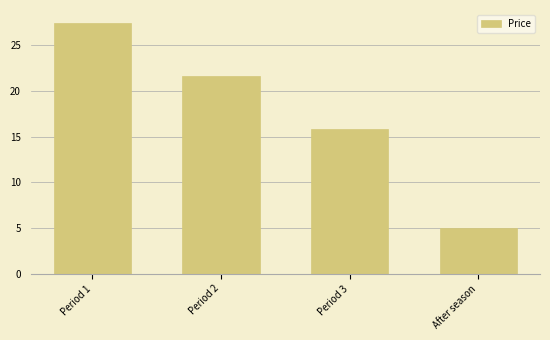

List the labels in order of value, smallest first.

After season, Period 3, Period 2, Period 1